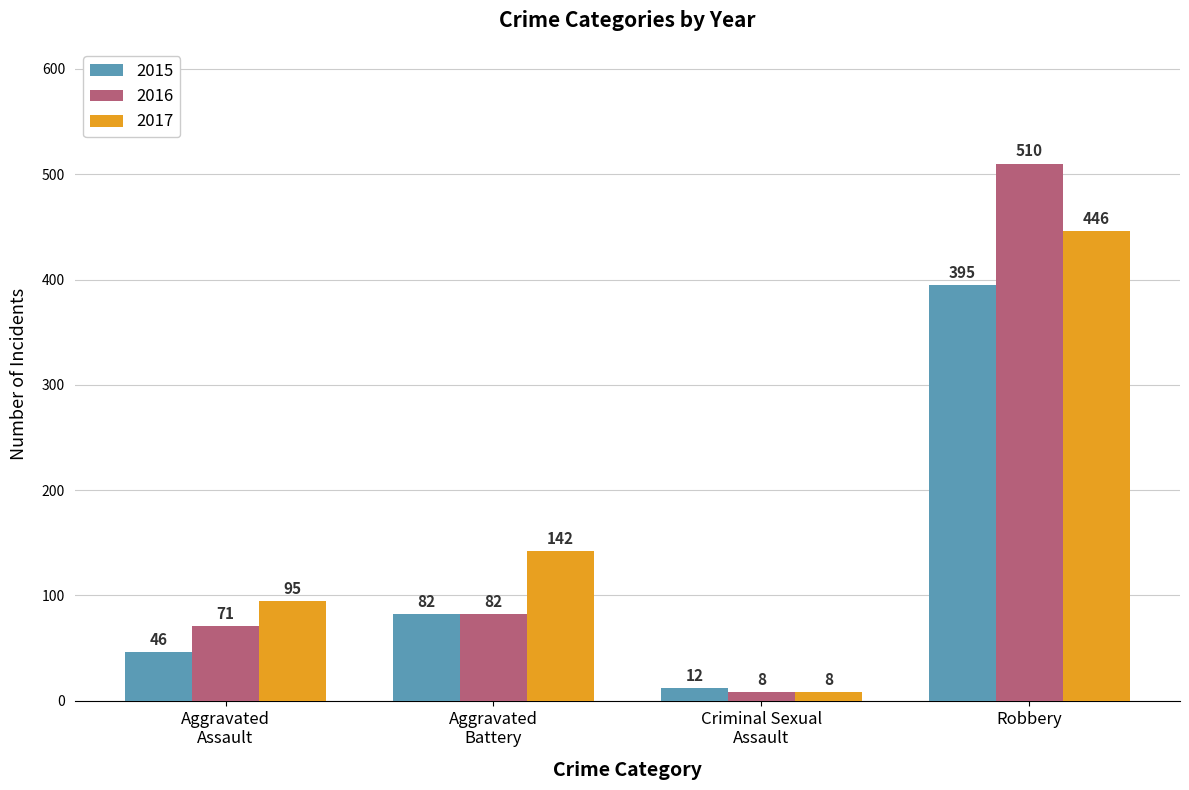

How many values in the 2016 series are below 82?

2